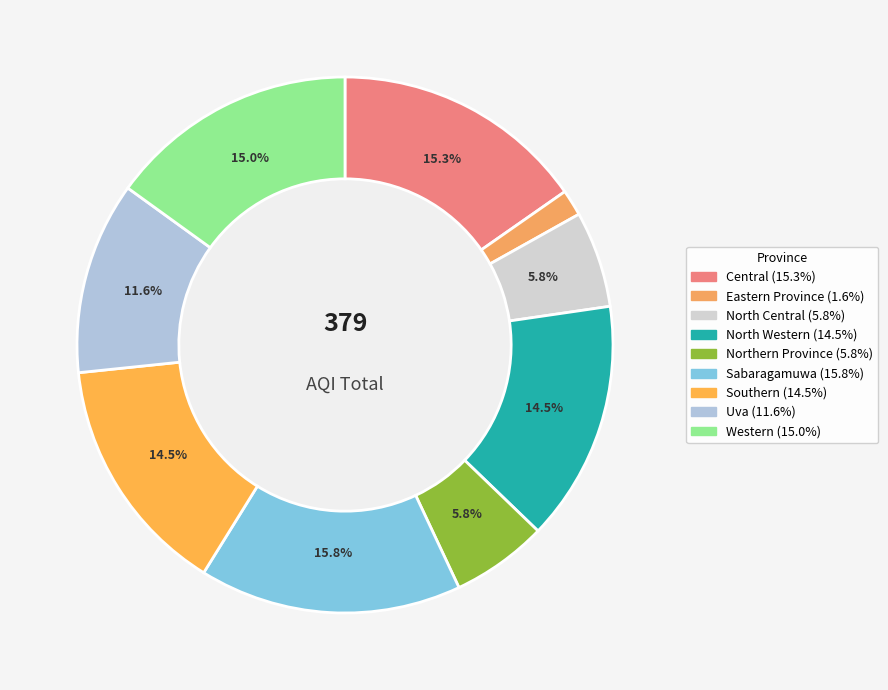

True or false: Uva accounts for 12% of the total.

True